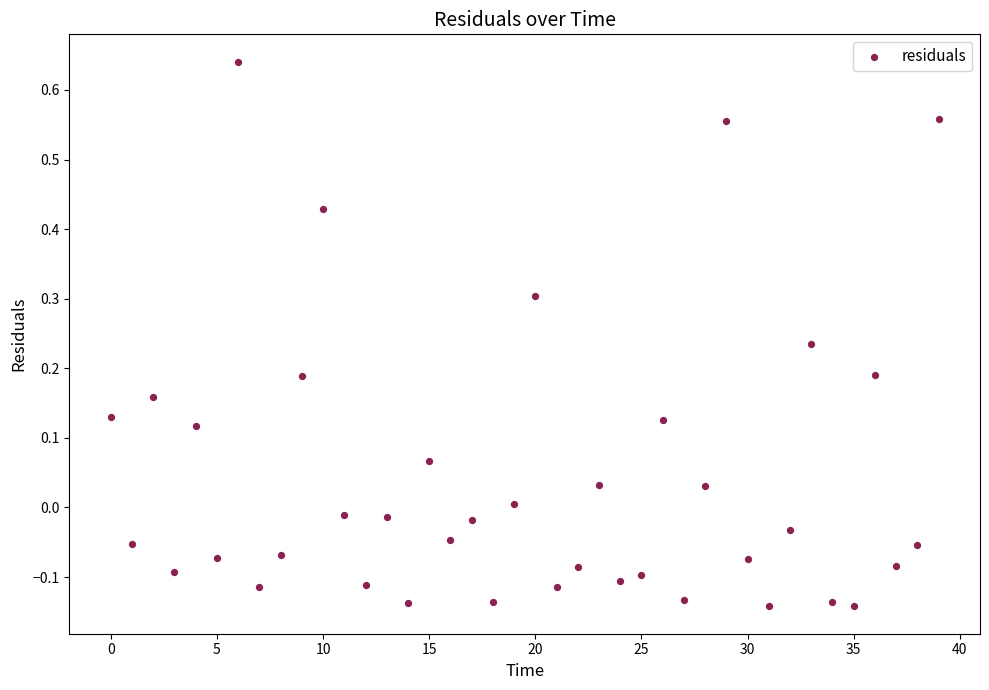

What is the range of Y values (max minus min)?

0.8